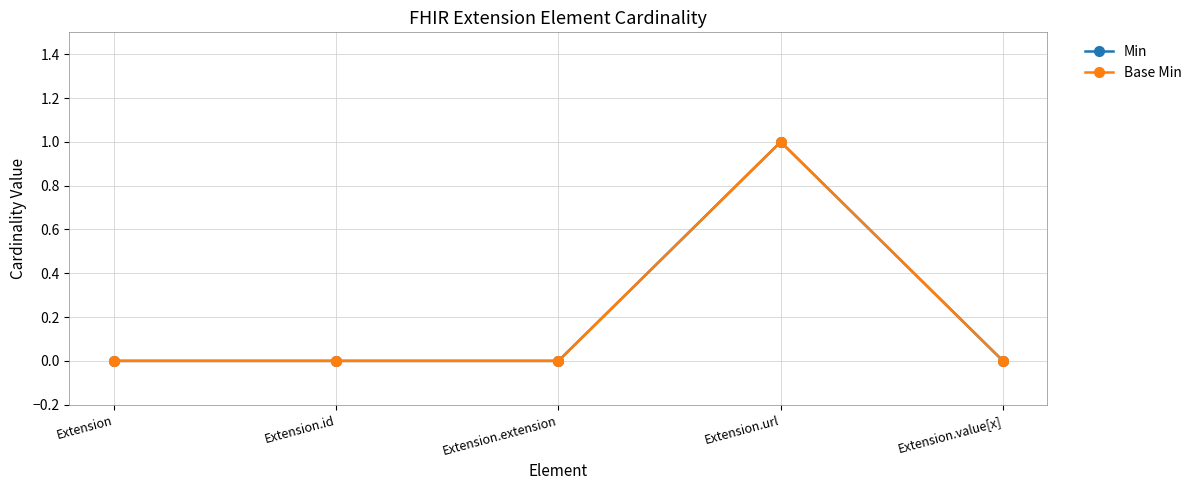

Count the number of data series in this chart.

2